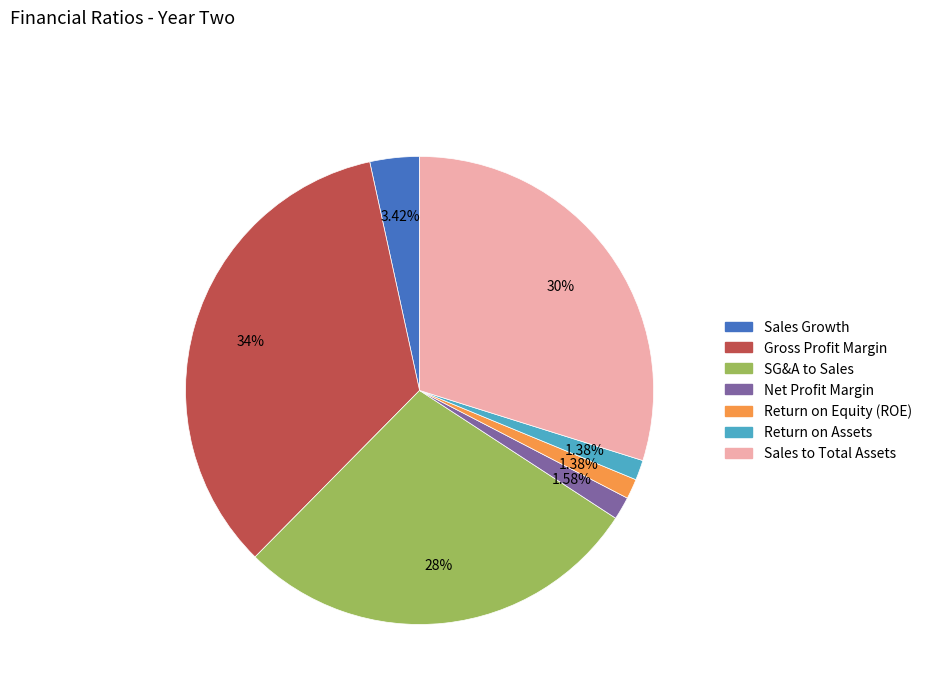

True or false: Return on Assets accounts for 1% of the total.

True